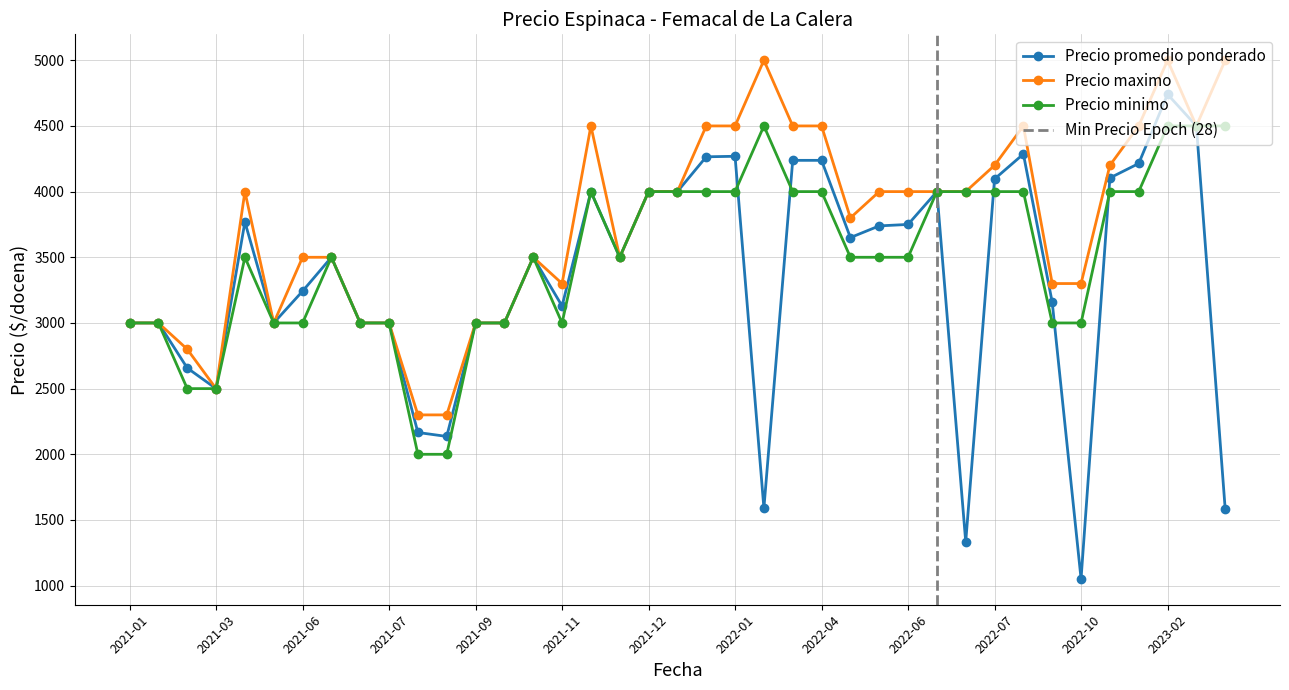

Where is the first local minimum for Precio maximo?

2021-03